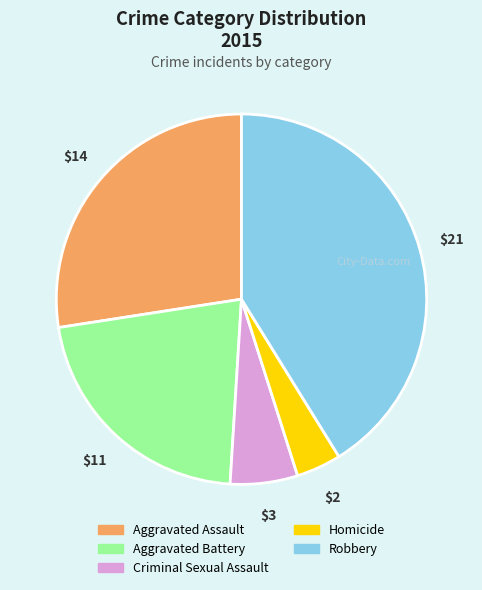

The Criminal Sexual Assault slice represents 1% of the pie. True or false?

False